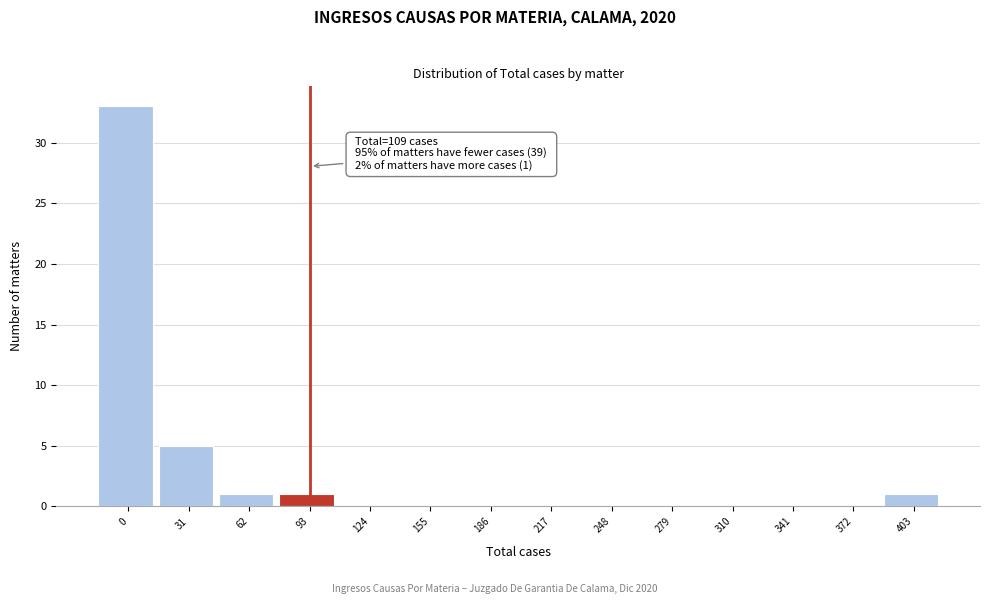

Reading left to right, what are all the values shown in this chart?

0=33	31=5	62=1	93=1	124=0	155=0	186=0	217=0	248=0	279=0	310=0	341=0	372=0	403=1